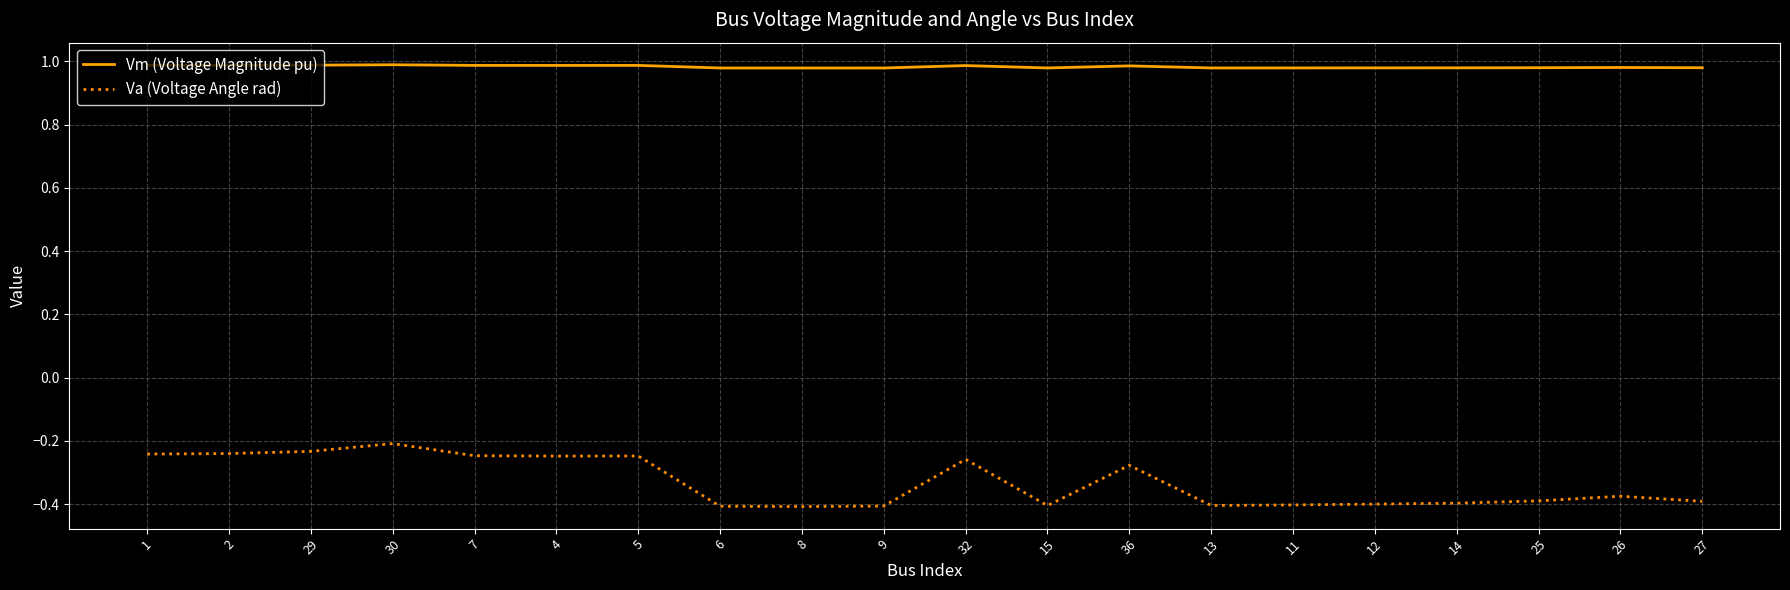

What is the sum of the Va (Voltage Angle rad) values at 2 and 15?

-0.6